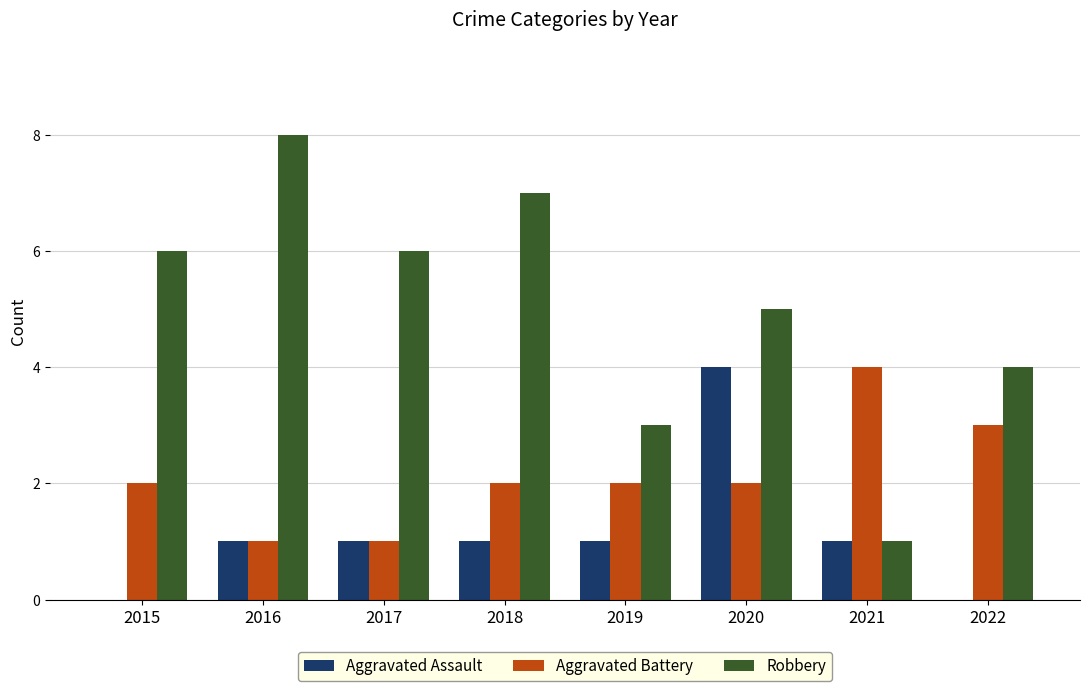

What are all the series names shown in the legend?

Aggravated Assault, Aggravated Battery, Robbery